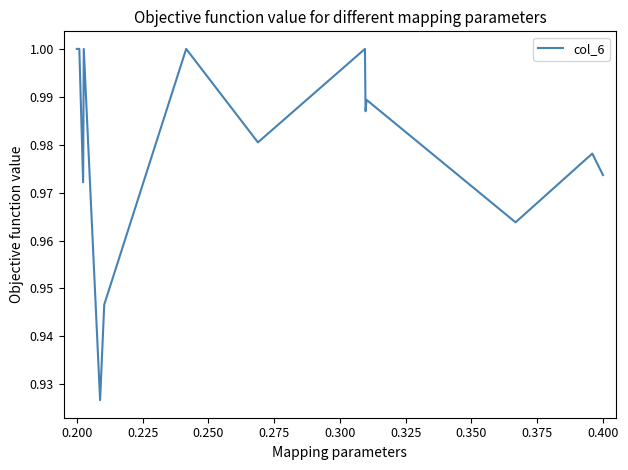

What is the smallest value displayed?

0.9